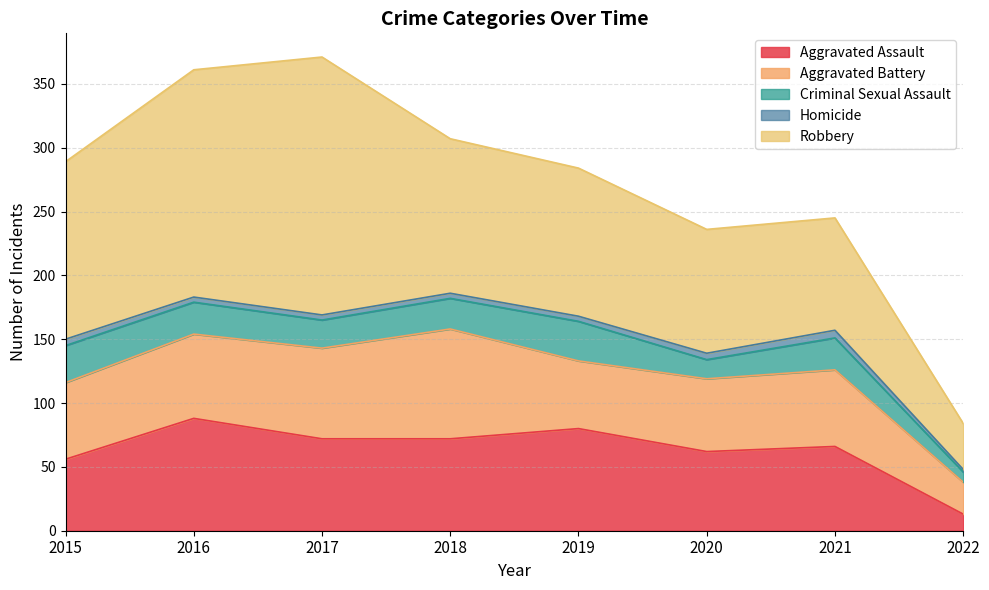

What is the sum of the Homicide values at 2020 and 2021?

11